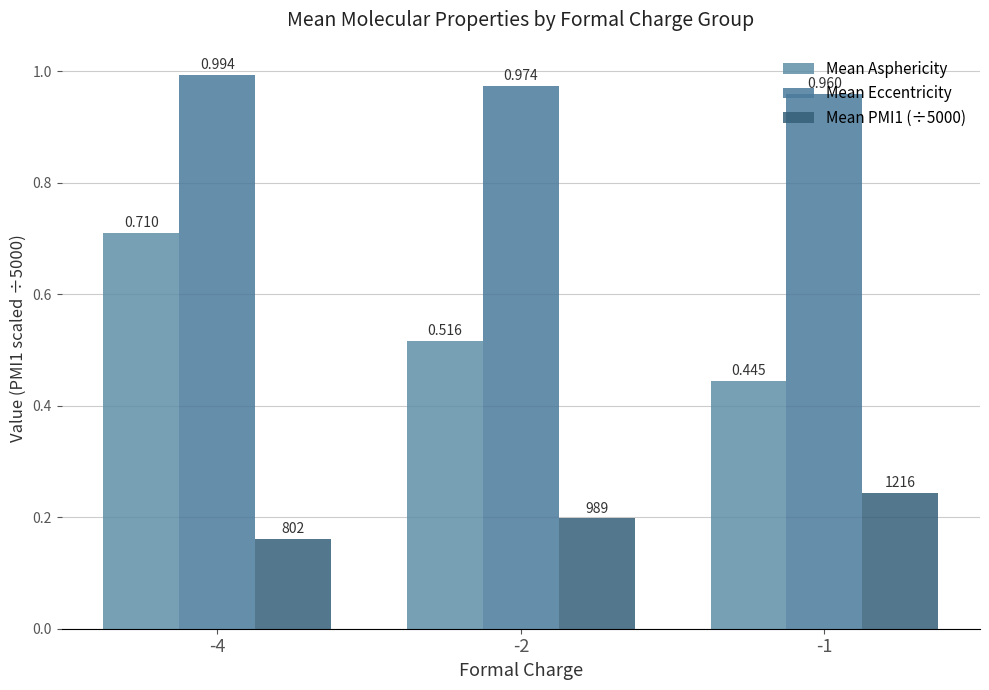

Between -4 and -2, which series saw the biggest shift?

Mean Asphericity